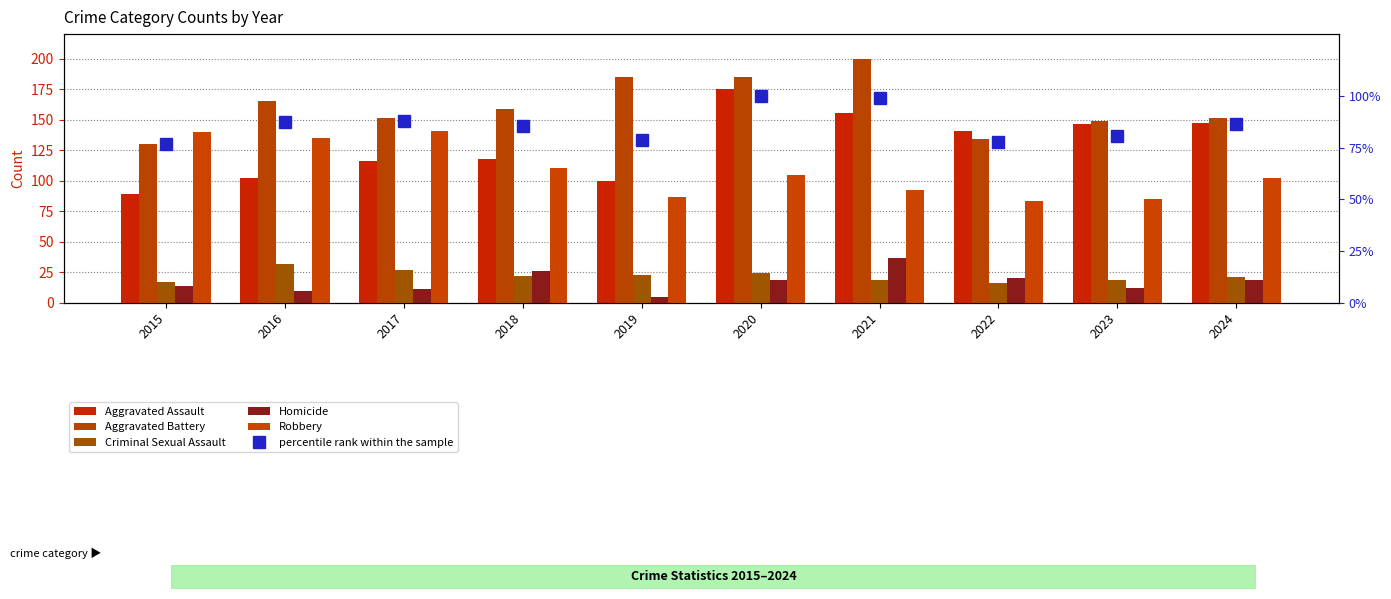

Reading left to right, extract all data points from this chart.

Aggravated Assault: 89.0	102.0	116.0	118.0	100.0	175.0	155.0	141.0	146.0	147.0
Aggravated Battery: 130.0	165.0	151.0	159.0	185.0	185.0	200.0	134.0	149.0	151.0
Criminal Sexual Assault: 17.0	32.0	27.0	22.0	23.0	24.0	19.0	16.0	19.0	21.0
Homicide: 14.0	10.0	11.0	26.0	5.0	19.0	37.0	20.0	12.0	19.0
Robbery: 140.0	135.0	141.0	110.0	87.0	105.0	92.0	83.0	85.0	102.0
percentile rank within the sample: 76.8	87.4	87.8	85.6	78.7	100.0	99.0	77.6	80.9	86.6